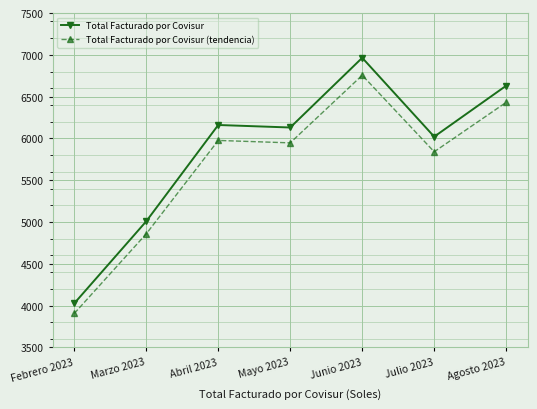

True or false: Total Facturado por Covisur (tendencia) and Total Facturado por Covisur intersect in this chart.

False